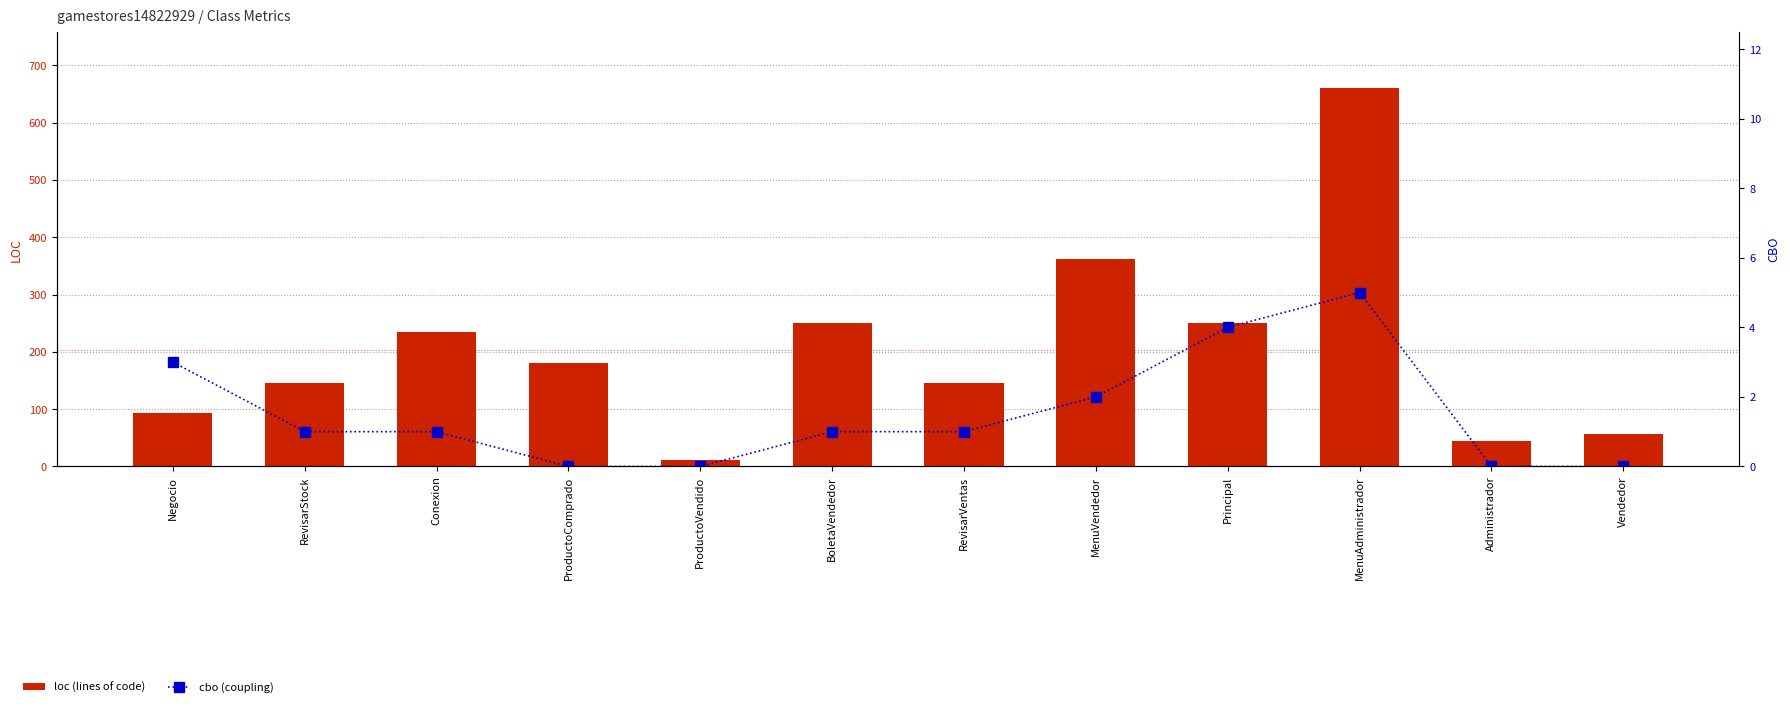

True or false: cbo (coupling) has a value of 0 at Administrador.

True